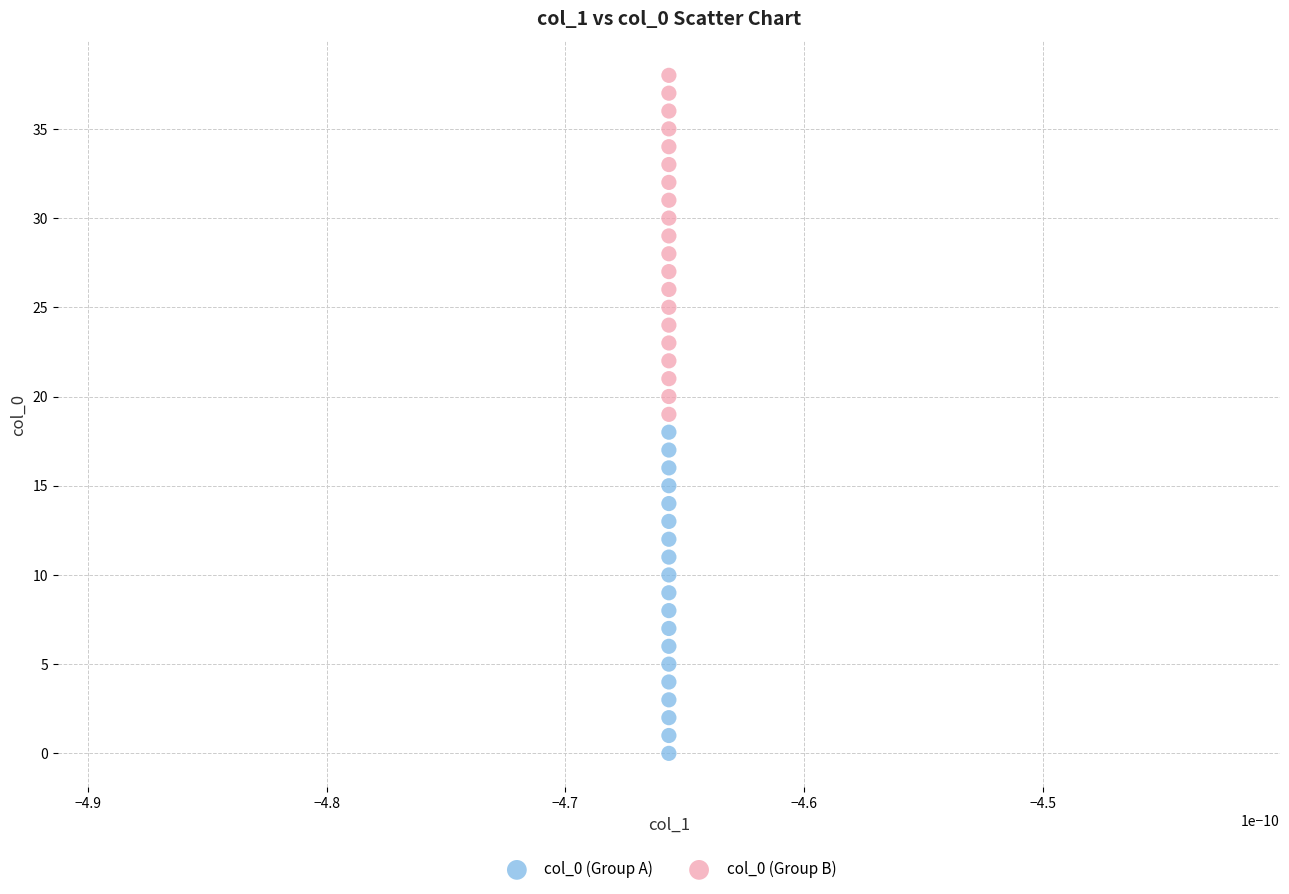

What are all the series names shown in the legend?

col_0 (Group A), col_0 (Group B)